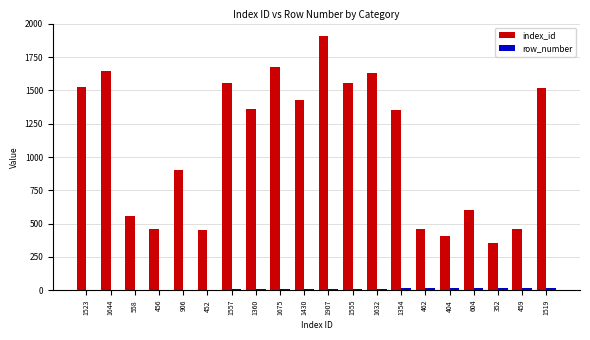

Between 1644 and 404, which series saw the biggest shift?

index_id